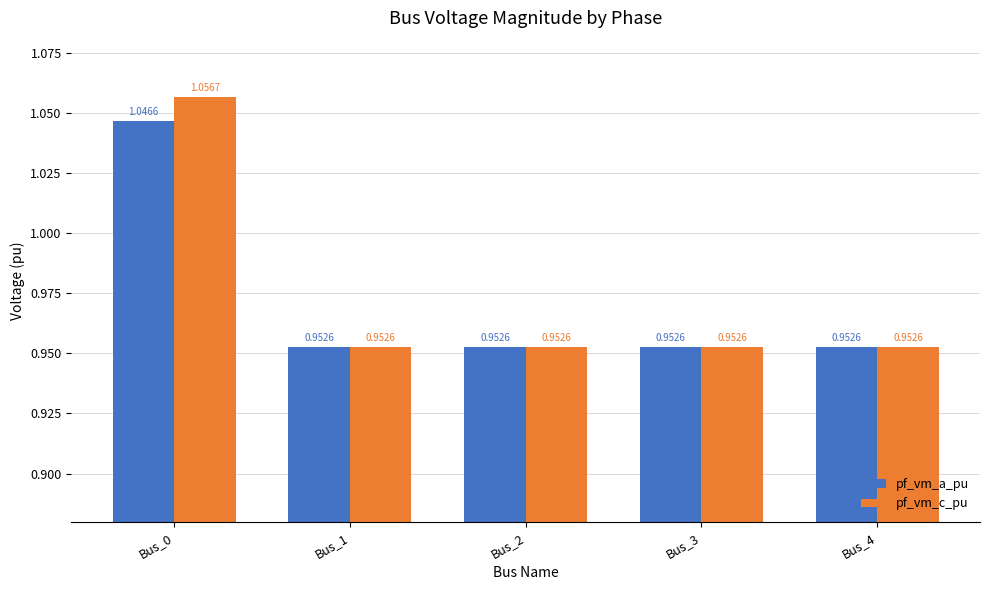

At which category is the sum across all series the highest?

Bus_0